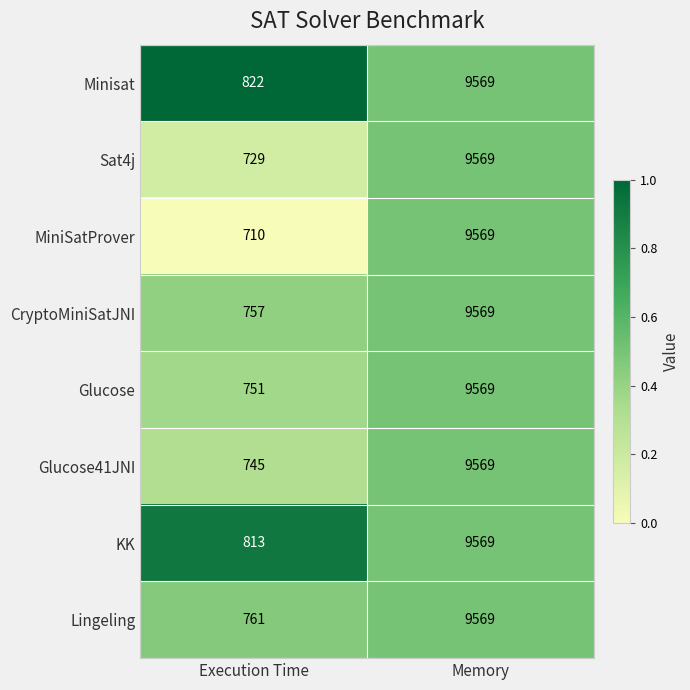

How many data points does each series have?

2